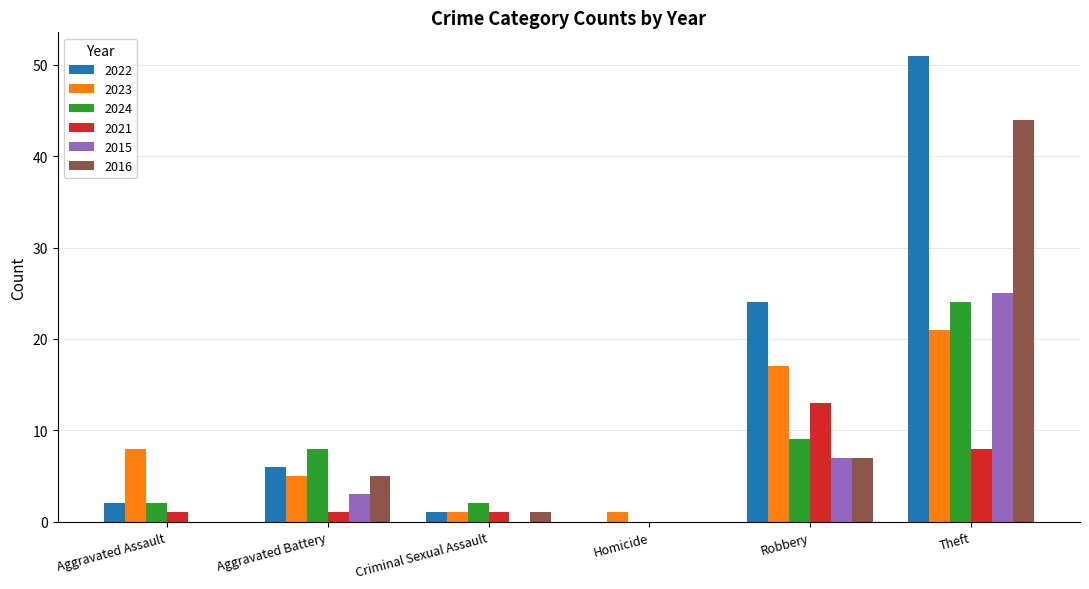

How many positive values does the 2021 series have?

5